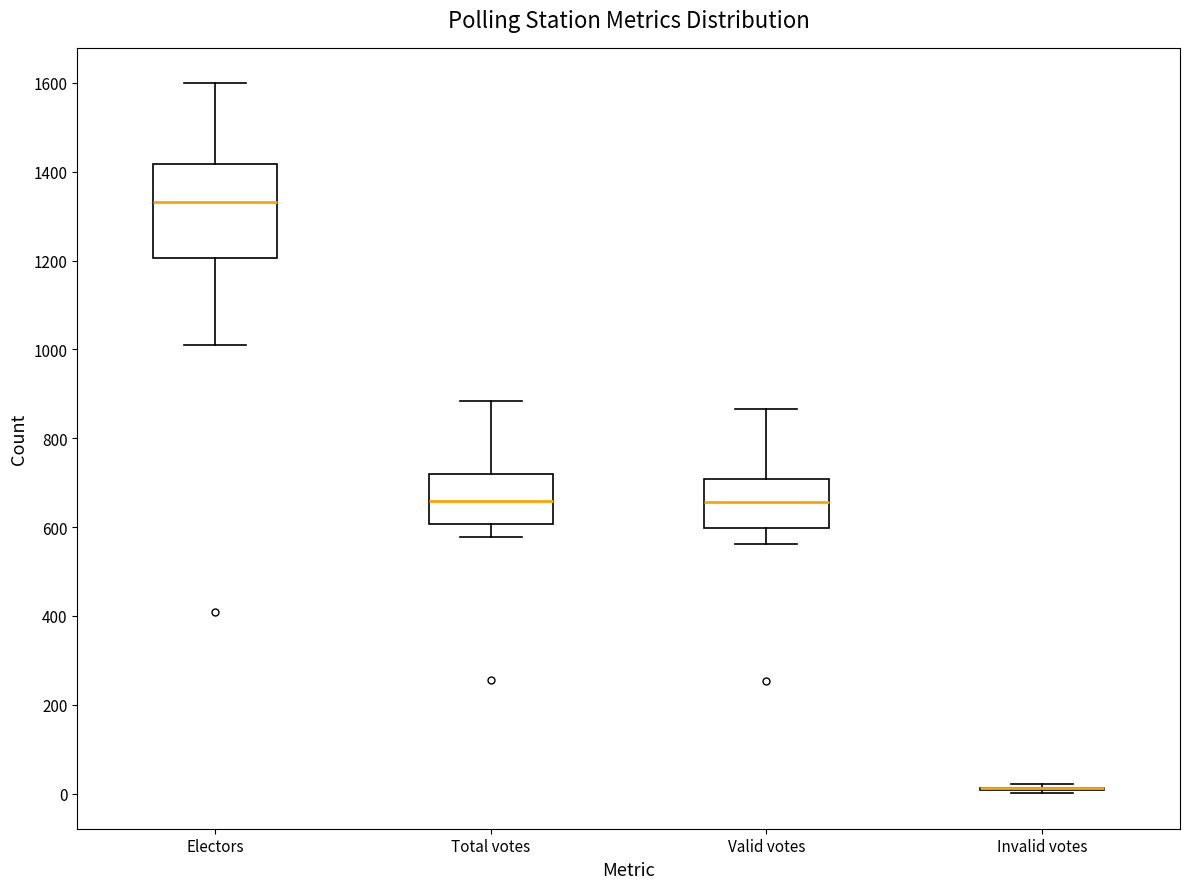

Reading left to right, transcribe this box plot: for each box, give where its median line is, the range the box spans, and where its two whiskers end, as read against the y-axis. The values are not printed on the chart, so give them approximately, as read against the axis.

Electors: median 1340, box 1200 to 1420, whiskers 1000 to 1600
Total votes: median 660, box 600 to 720, whiskers 580 to 880
Valid votes: median 660, box 600 to 700, whiskers 560 to 860
Invalid votes: box collapsed to a line at 20, whiskers 0 to 20